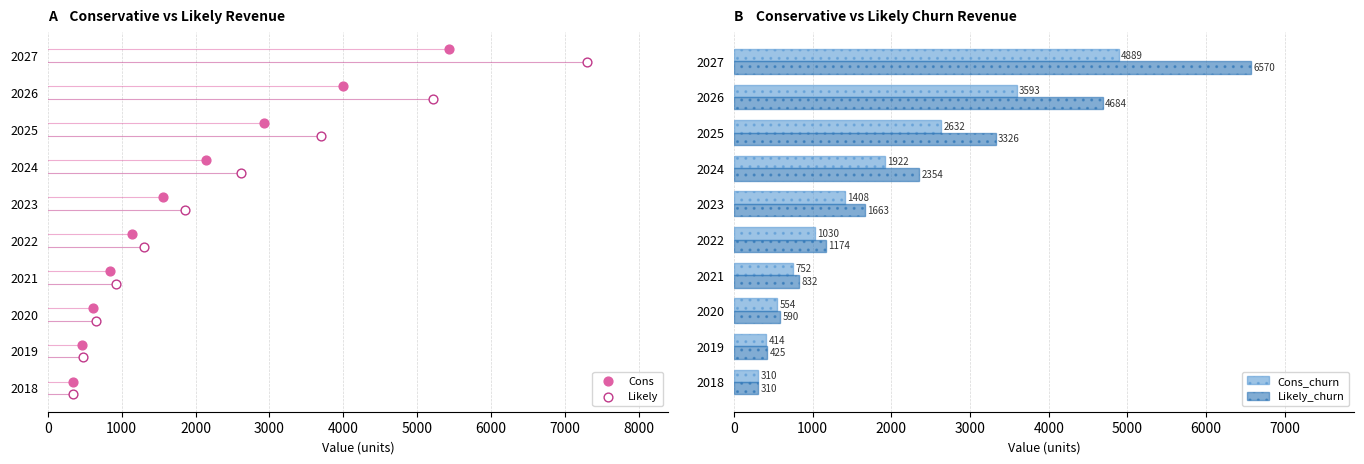

What is the approximate value of Cons_churn at 2025?

2631.6